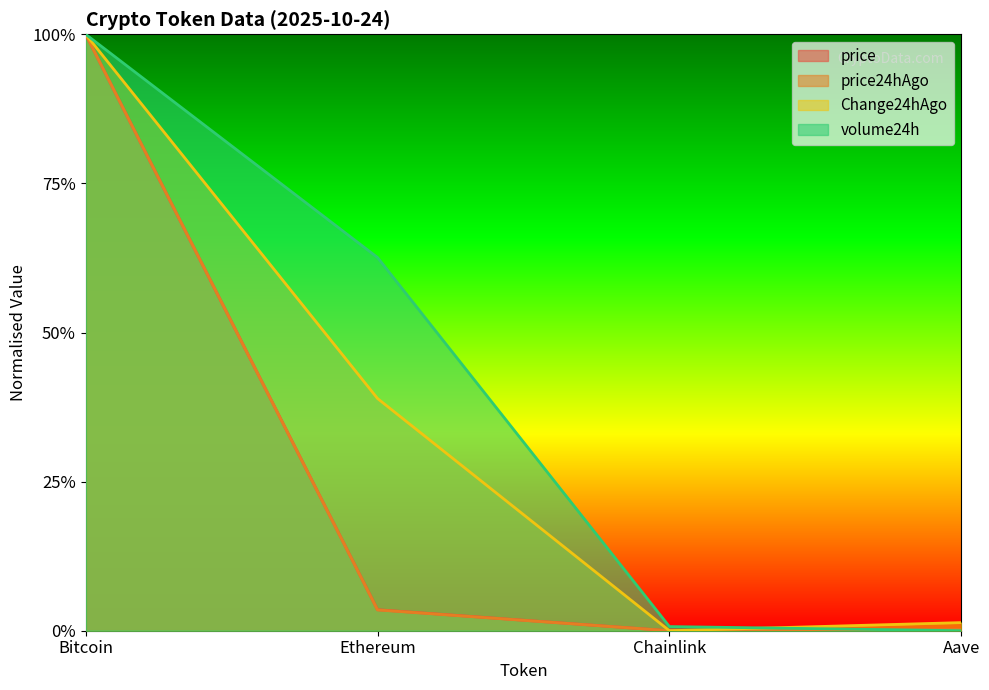

What is the sum of the price values at Chainlink and Bitcoin?

1.0